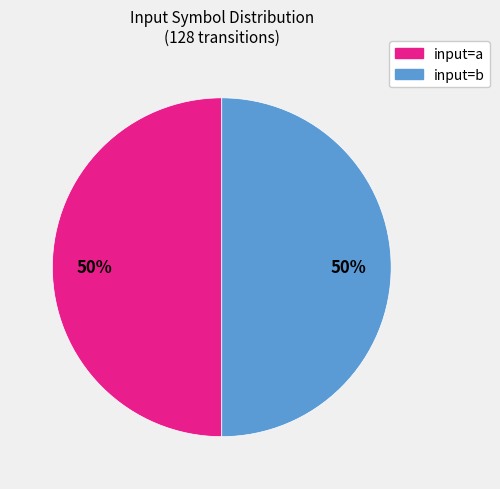

To the nearest percent, what percentage of the pie is input=b?

50%